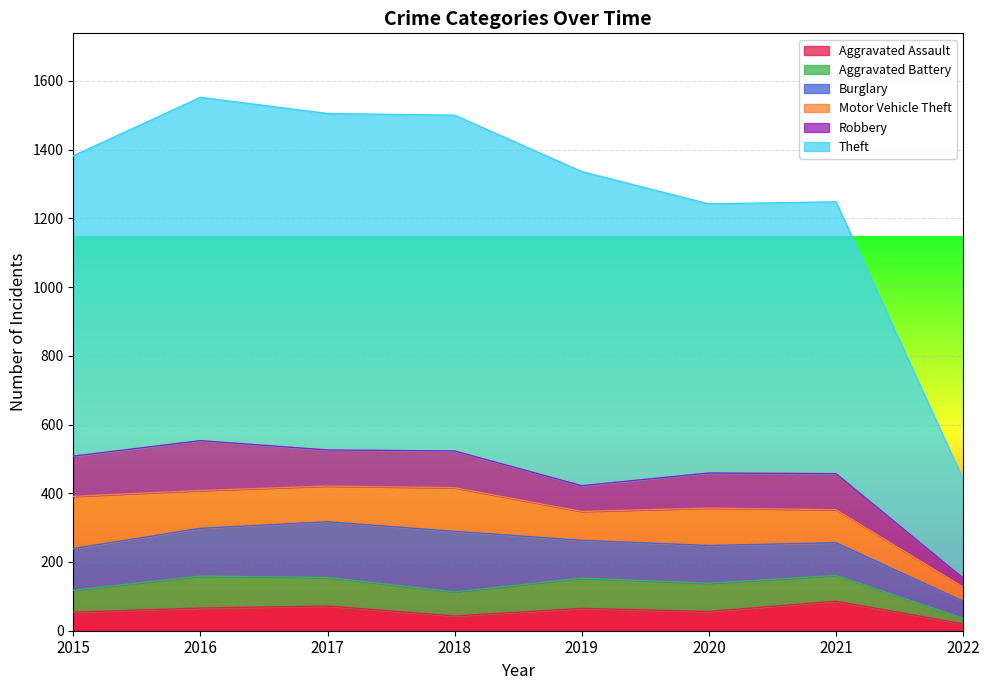

At which category is the sum across all series the highest?

2016